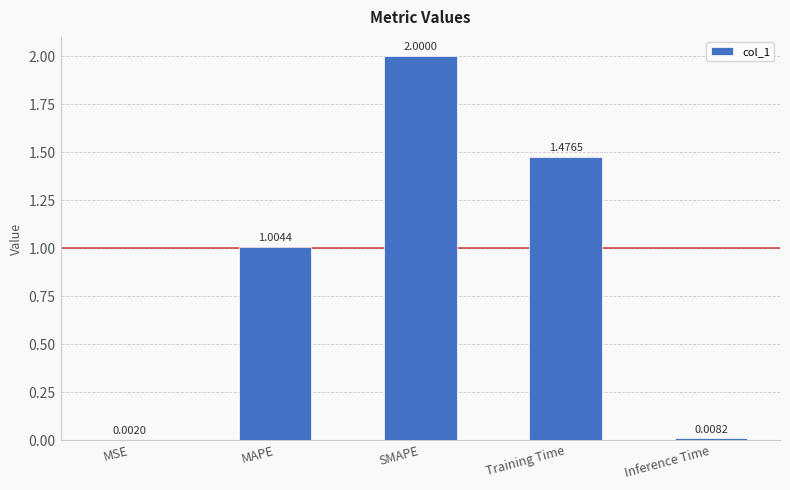

Which category has the highest value across all series?

SMAPE